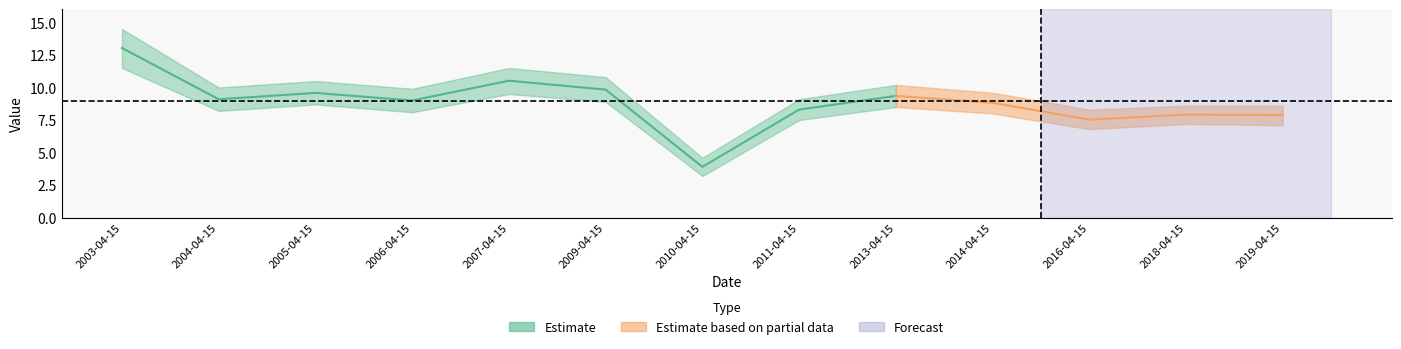

Does the chart have visible grid lines?

No